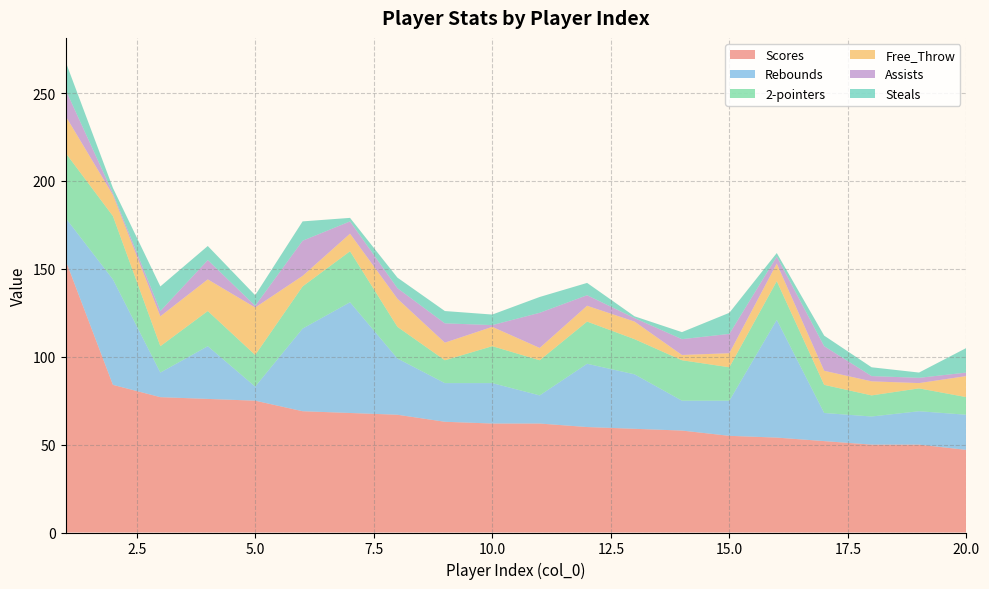

Reading left to right, transcribe all the data shown in this chart.

Scores: 155	84	77	76	75	69	68	67	63	62	62	60	59	58	55	54	52	50	50	47
Rebounds: 24	60	14	30	8	47	63	32	22	23	16	36	31	17	20	67	16	16	19	20
2-pointers: 37	36	15	20	18	24	29	18	13	21	20	24	20	23	19	22	16	12	13	10
Free_Throw: 21	12	17	18	27	6	10	16	10	11	7	9	10	3	8	10	8	8	3	12
Assists: 15	1	3	11	1	20	7	6	11	1	20	6	2	9	11	4	14	3	3	2
Steals: 16	3	14	8	6	11	2	6	7	6	9	7	1	4	12	2	6	5	3	14